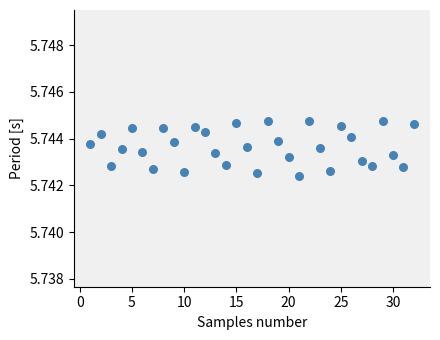

What is the range of X values (max minus min)?

31.0